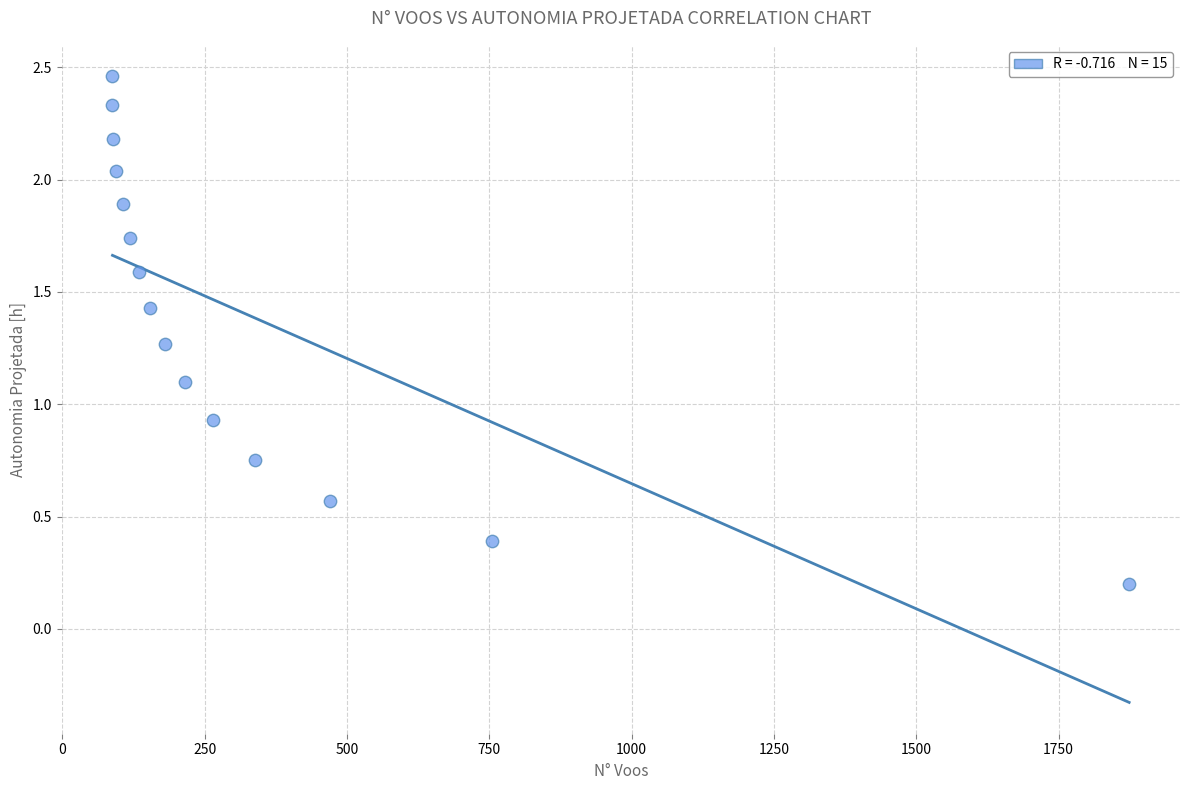

What is the range of X values (max minus min)?

1786.0